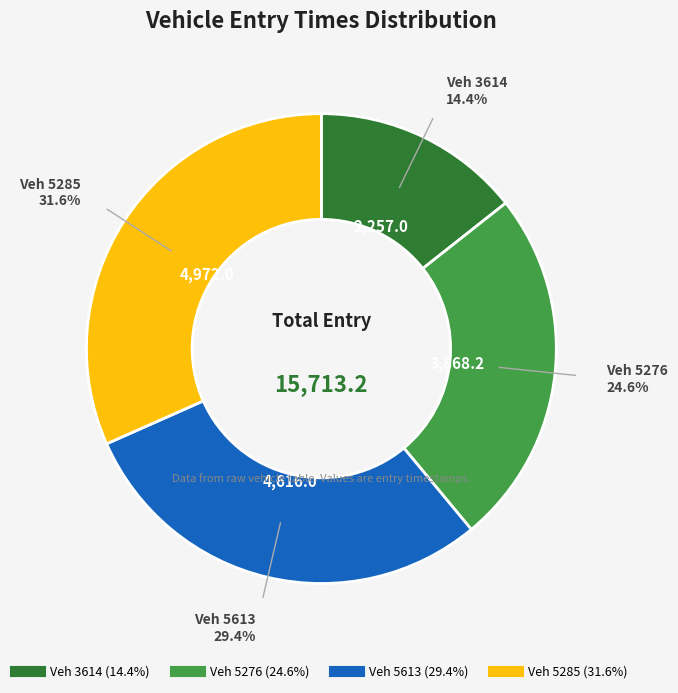

Is there a majority slice in this chart?

No